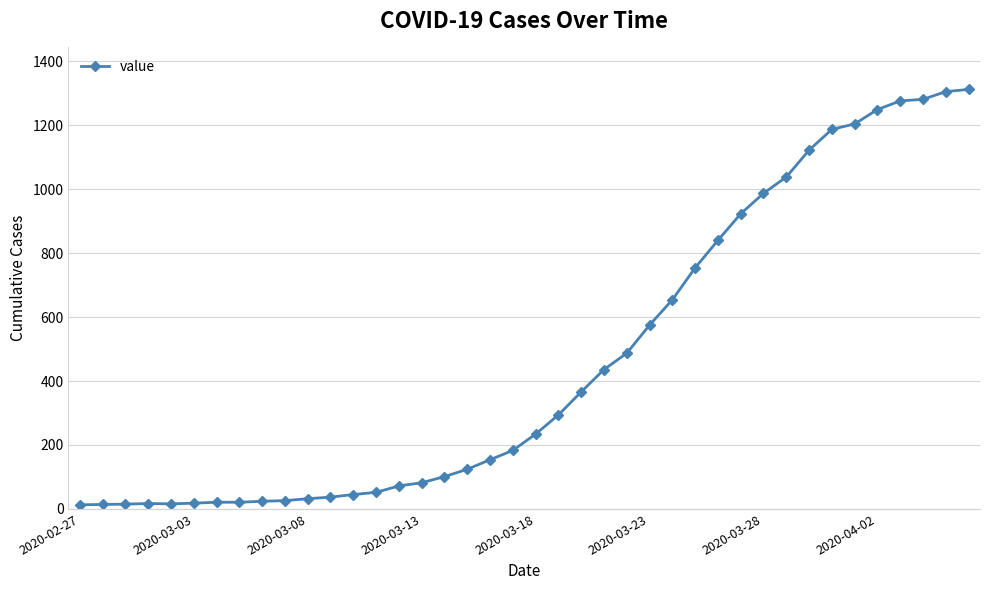

How many lines are shown in the chart?

1